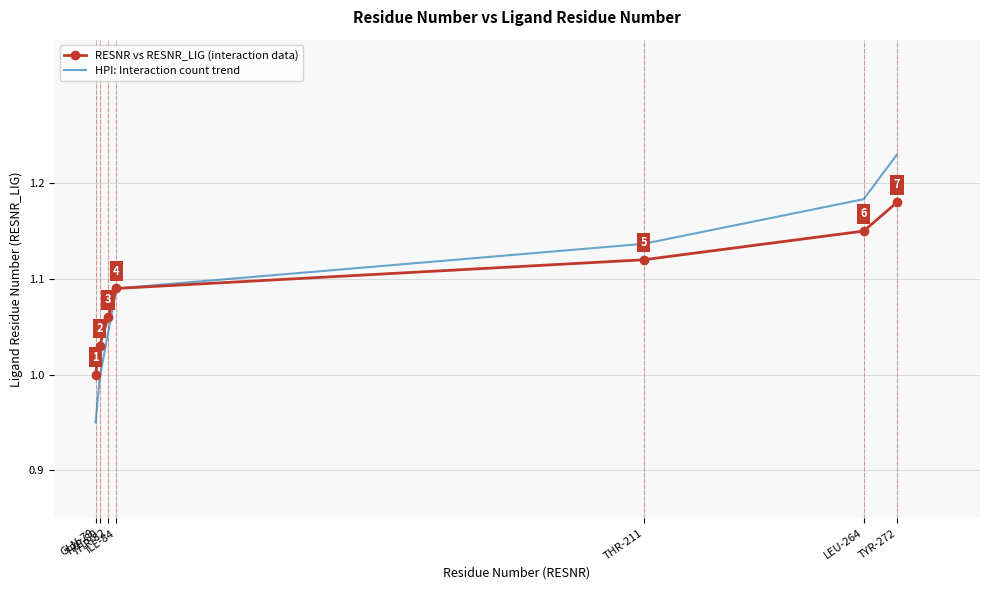

What are all the series names shown in the legend?

RESNR vs RESNR_LIG (interaction data), HPI: Interaction count trend